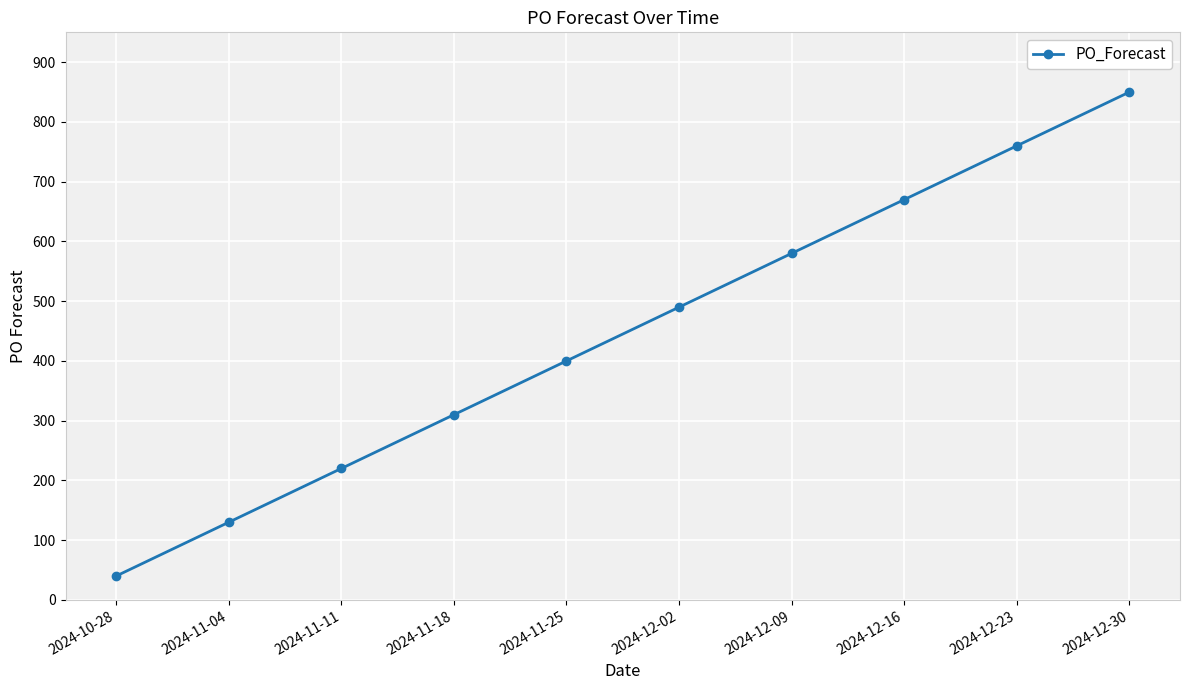

Reading left to right, list all the values displayed in this chart.

2024-10-28=40	2024-11-04=130	2024-11-11=220	2024-11-18=310	2024-11-25=400	2024-12-02=490	2024-12-09=580	2024-12-16=670	2024-12-23=760	2024-12-30=850